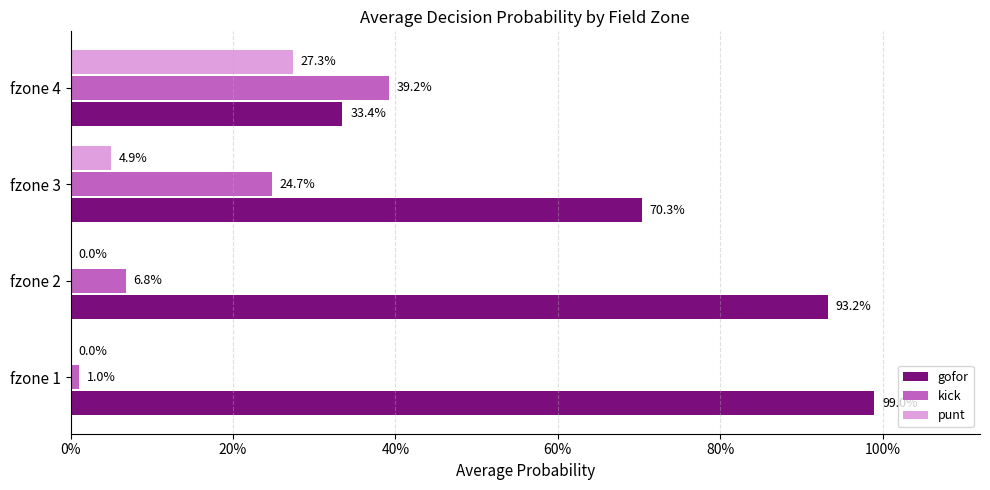

What are all the series names shown in the legend?

gofor, kick, punt